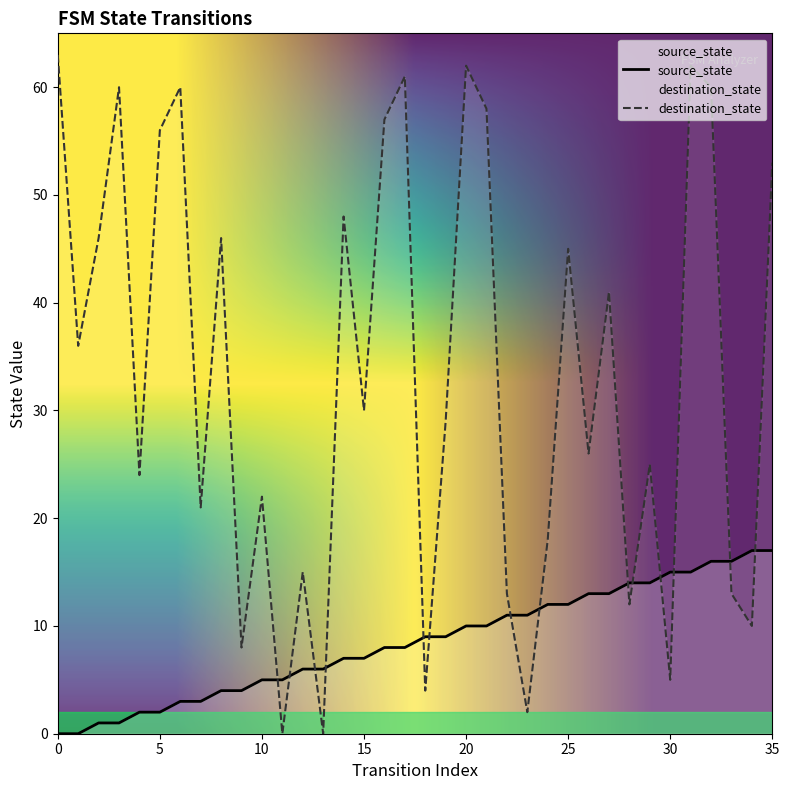

Which series ends up on top after the final intersection of destination_state and source_state?

destination_state